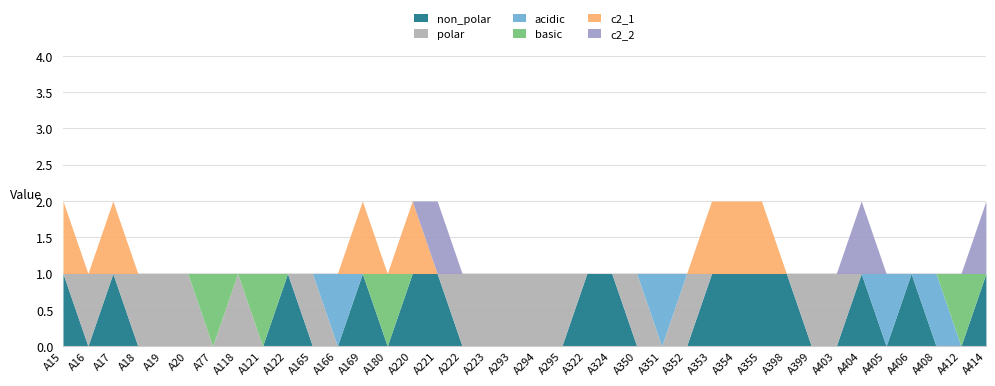

How many interior local peaks does the basic series have?

4